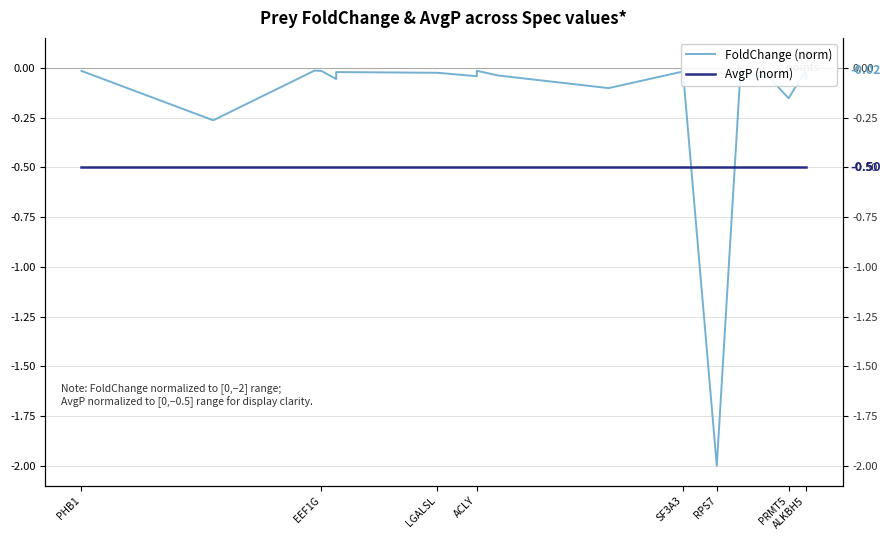

What is the highest value of the AvgP (norm) series?

-0.5